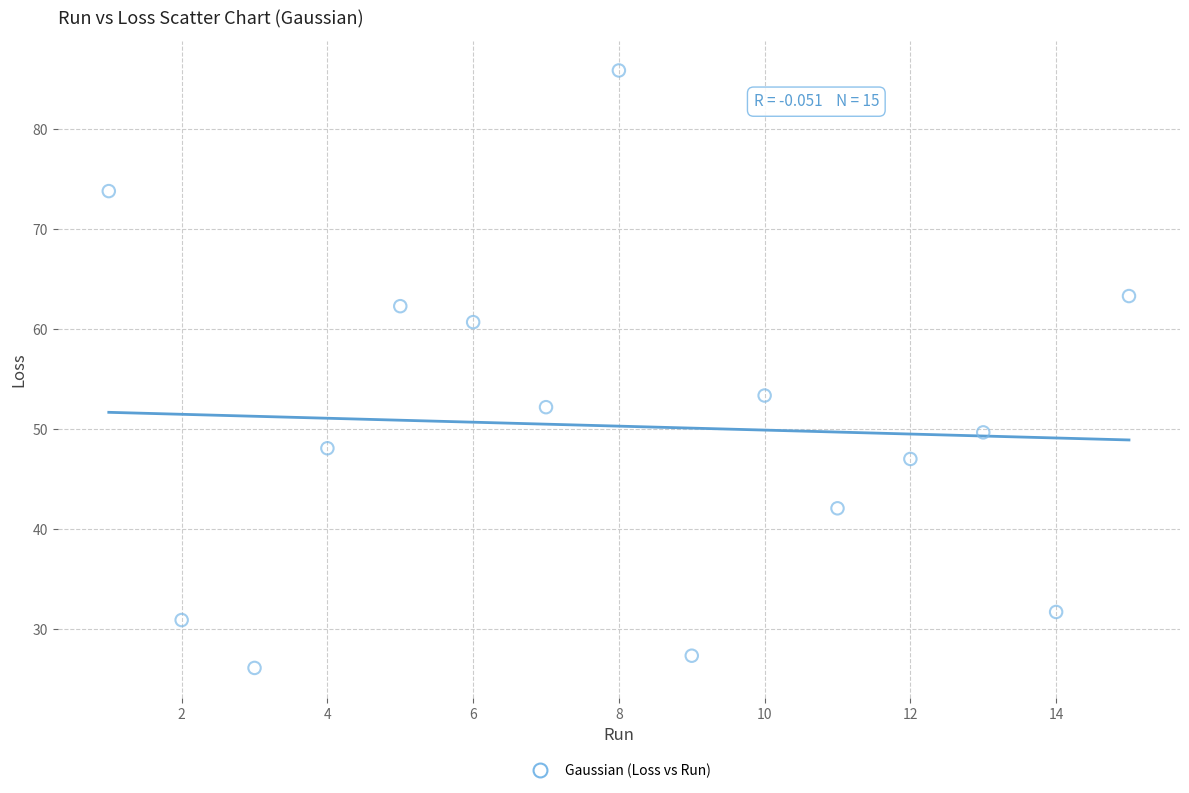

What Y value in the scatter plot is closest to 56?

53.4